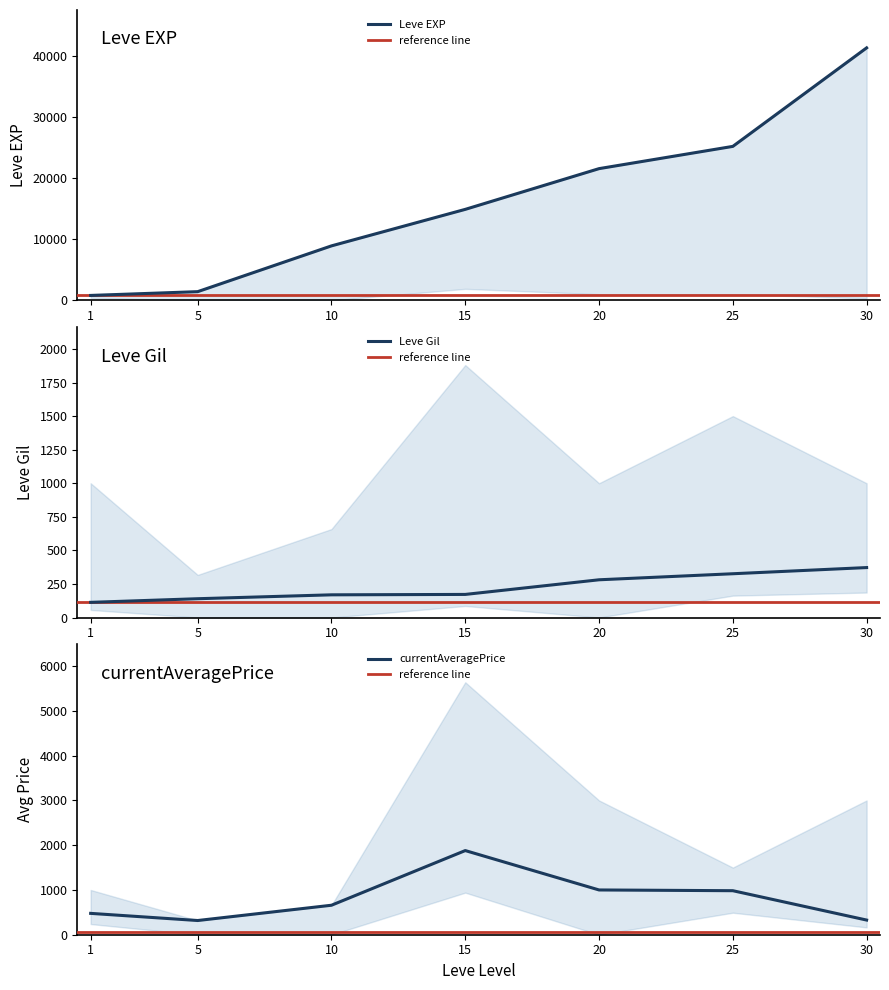

What is the sum of all Leve EXP values?

114330